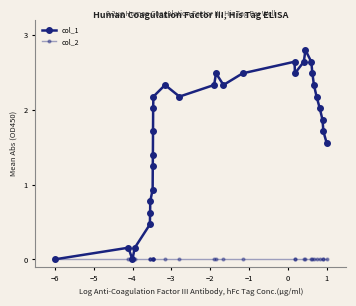

How many lines are shown in the chart?

2